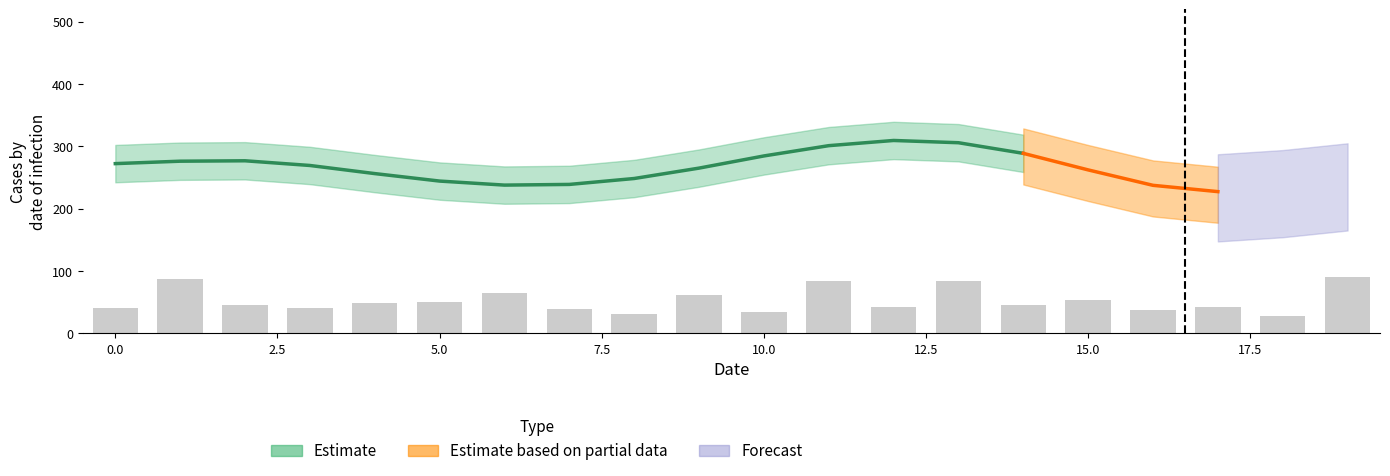

Are the bars horizontal?

No